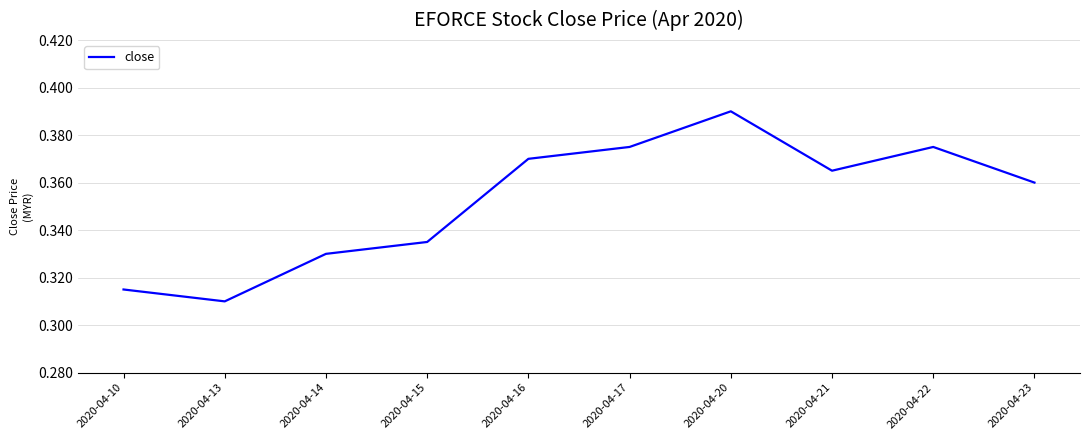

Which label corresponds to the smallest value in the chart?

2020-04-13